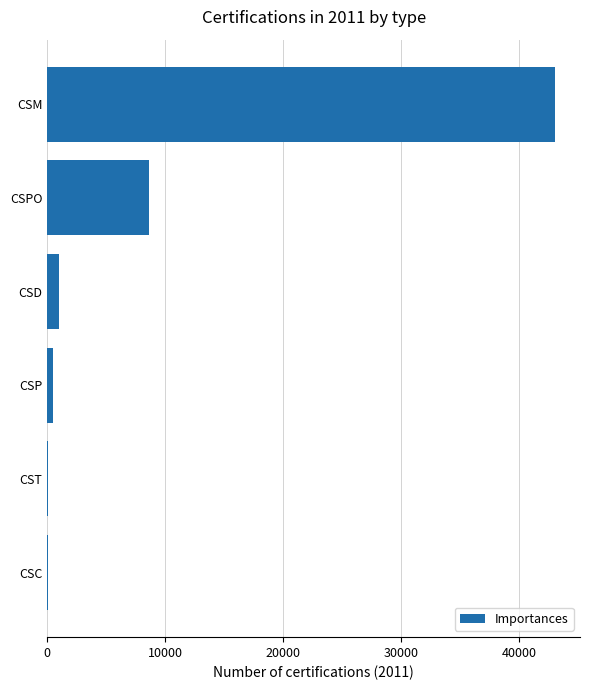

Which has a higher value, CSP or CSPO?

CSPO